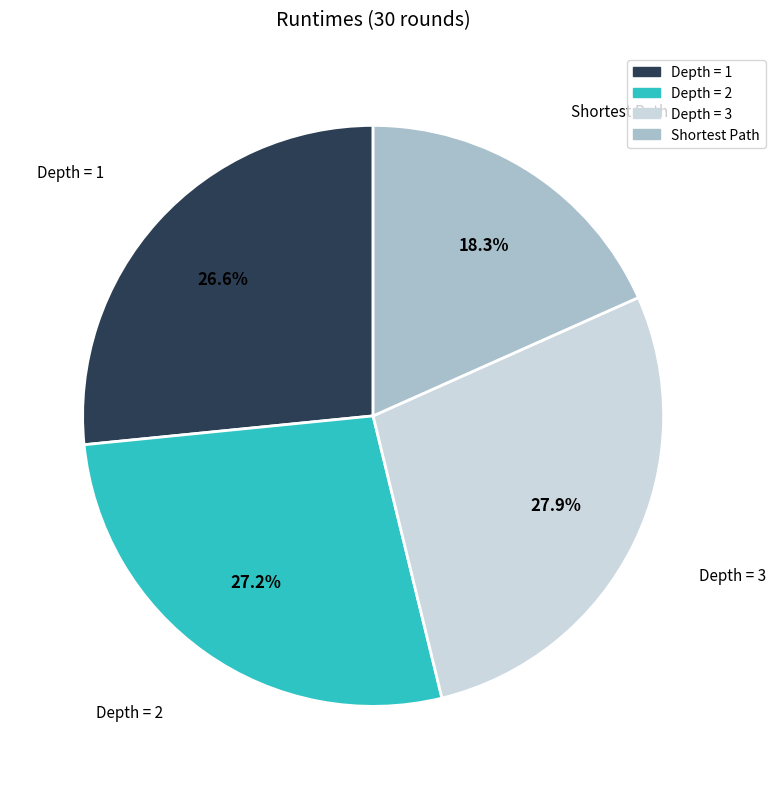

Combined, do Depth = 2 and Depth = 1 account for over 50%?

Yes